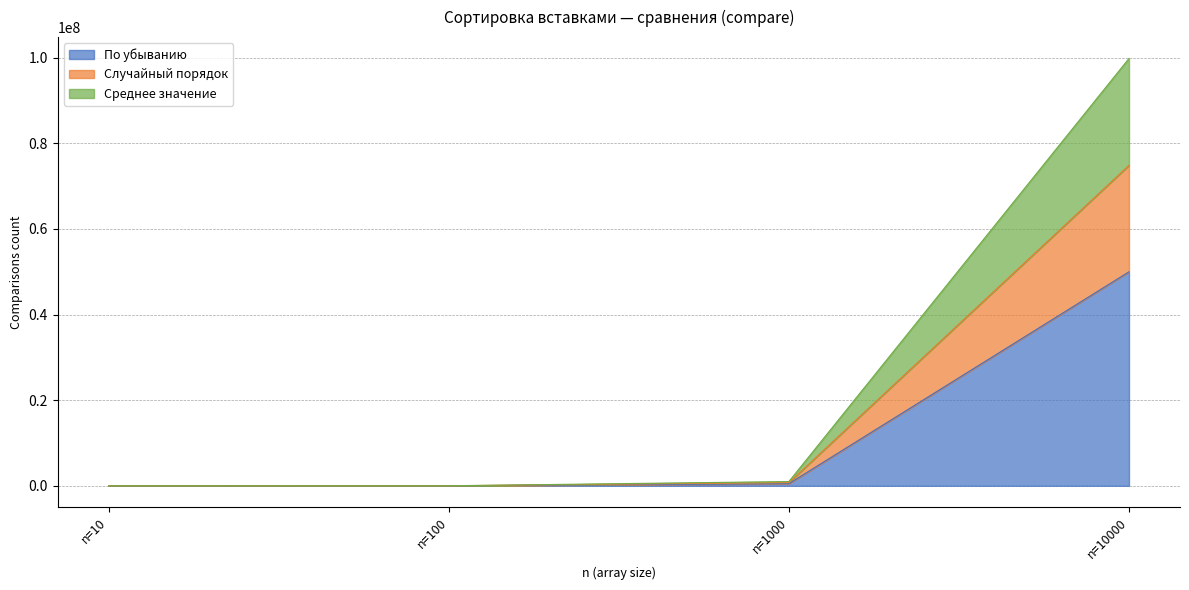

Reading right to left, list all the values displayed in this chart.

По убыванию: 49995000.0	499500.0	4950.0	45.0
Случайный порядок: 99833032.0	997252.0	9852.0	86.7
Среднее значение: 74874774.0	747939.0	7389.0	65.0